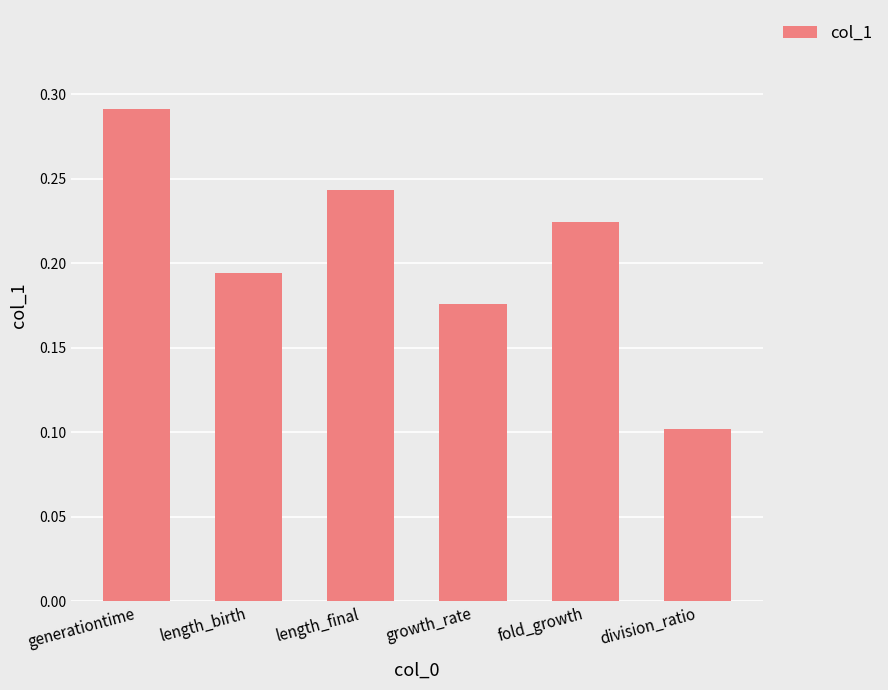

At which category does the chart reach its minimum across all series?

division_ratio